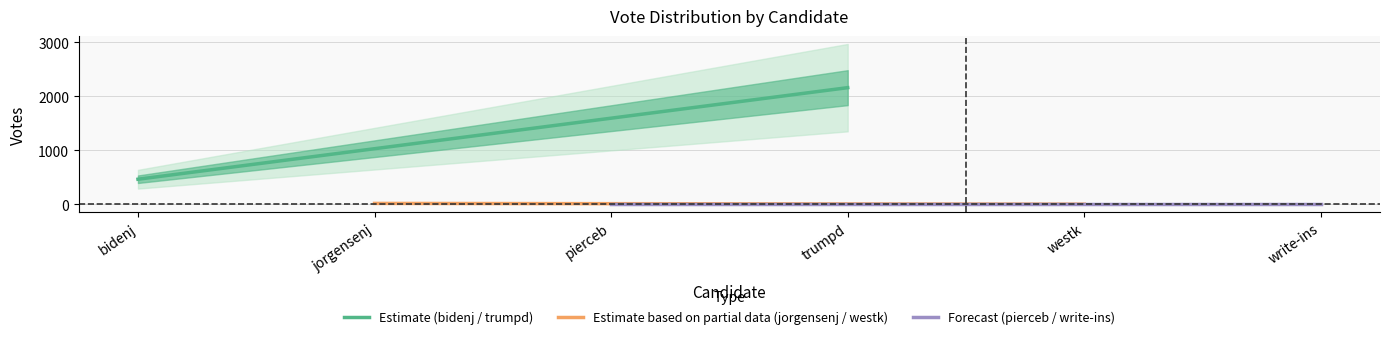

Rank the series at jorgensenj from lowest to highest value.

Forecast (pierceb / write-ins), Estimate based on partial data (jorgensenj / westk), Estimate (bidenj / trumpd)